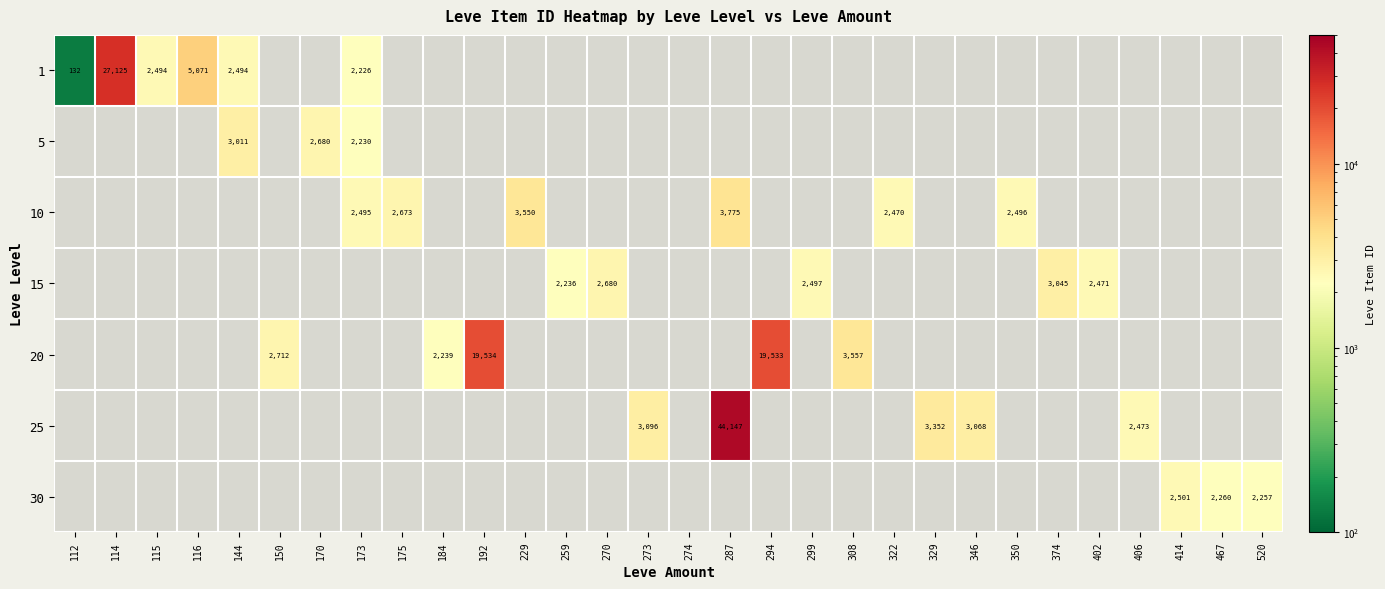

At how many categories does at least one series exceed 9589?

4